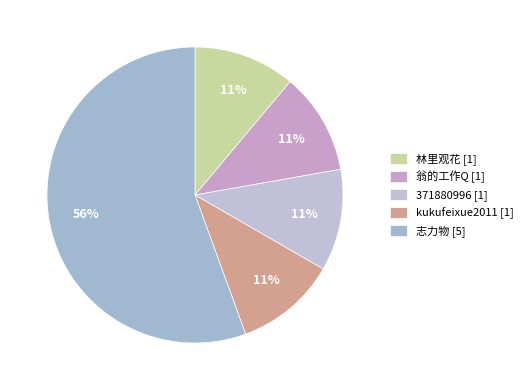

The 371880996 slice represents 23% of the pie. True or false?

False